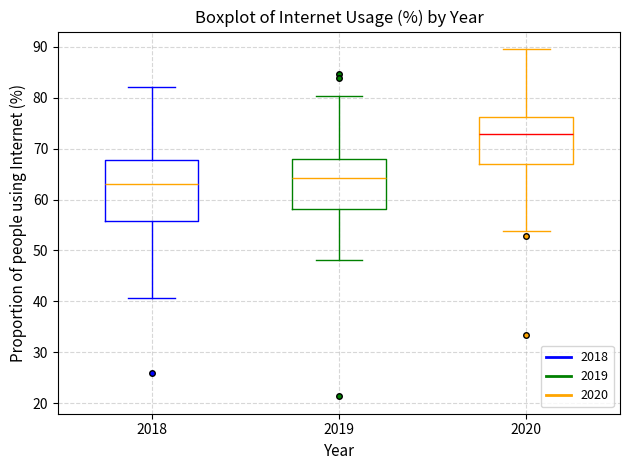

Which box is the tallest, from its lower edge to its upper edge?

2018